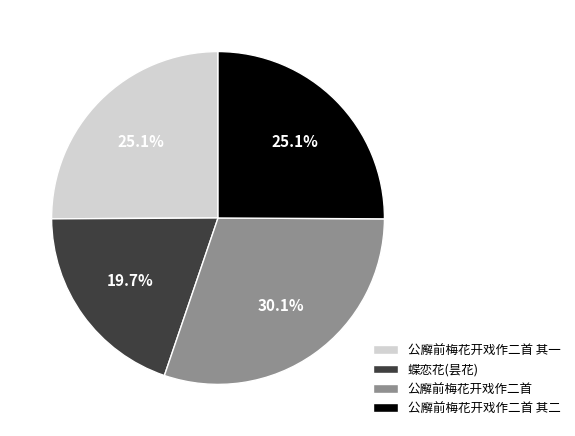

How many slices are in this pie chart?

4